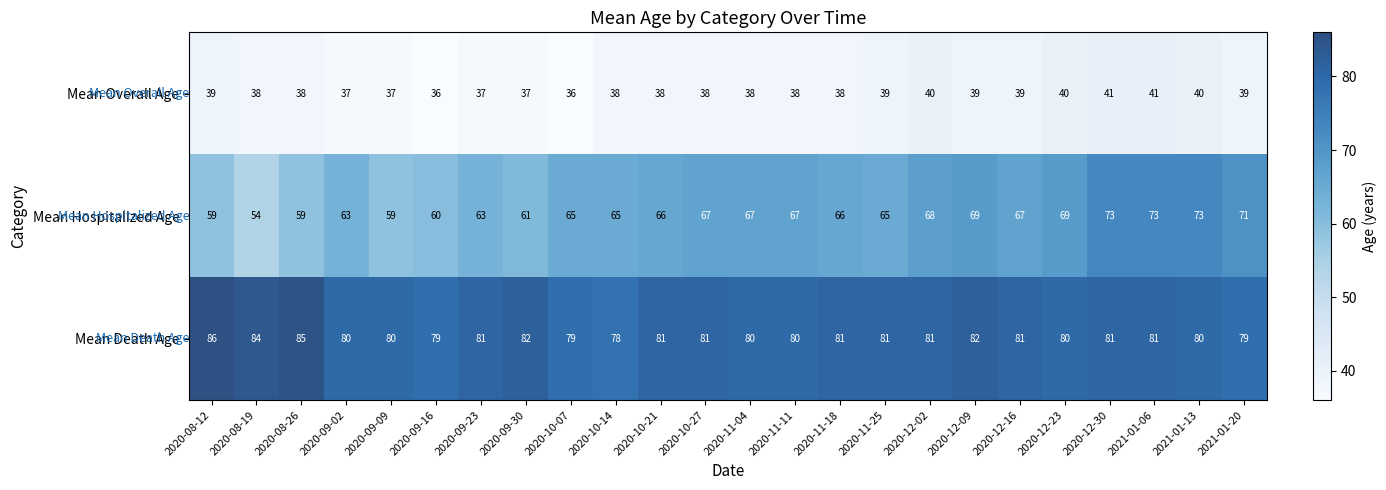

Which category has the highest value across all series?

2020-08-12